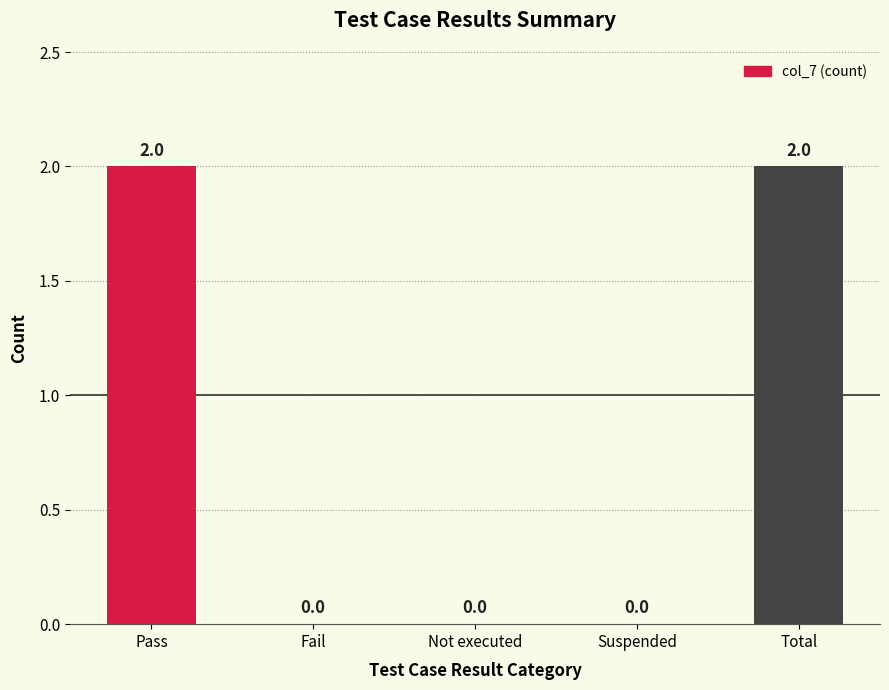

What is the sum of all values?

4